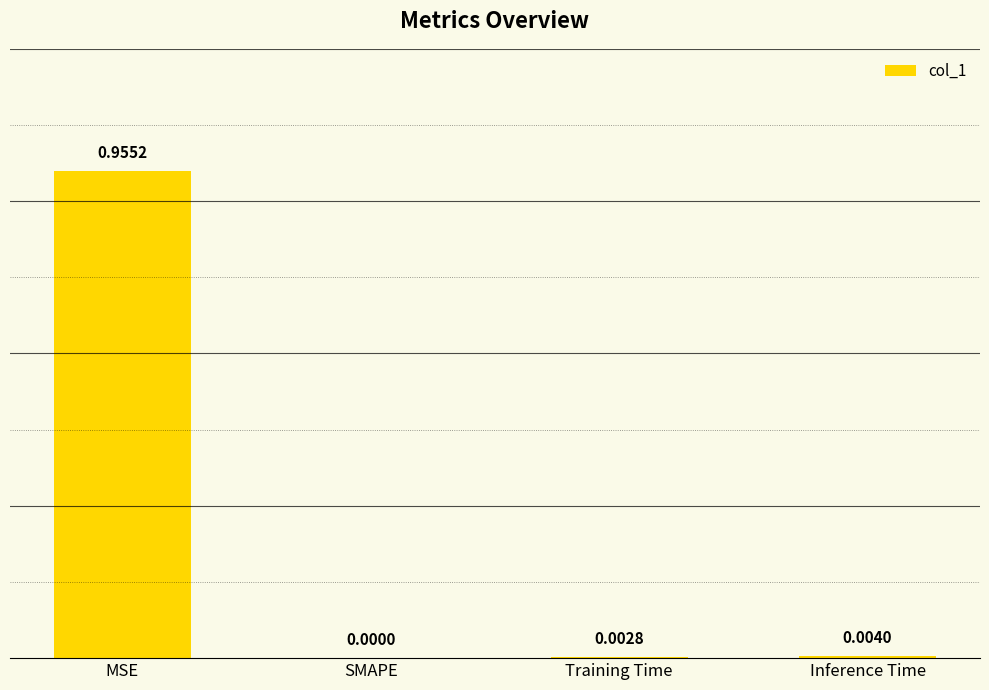

Between SMAPE and Inference Time, which is larger?

Inference Time